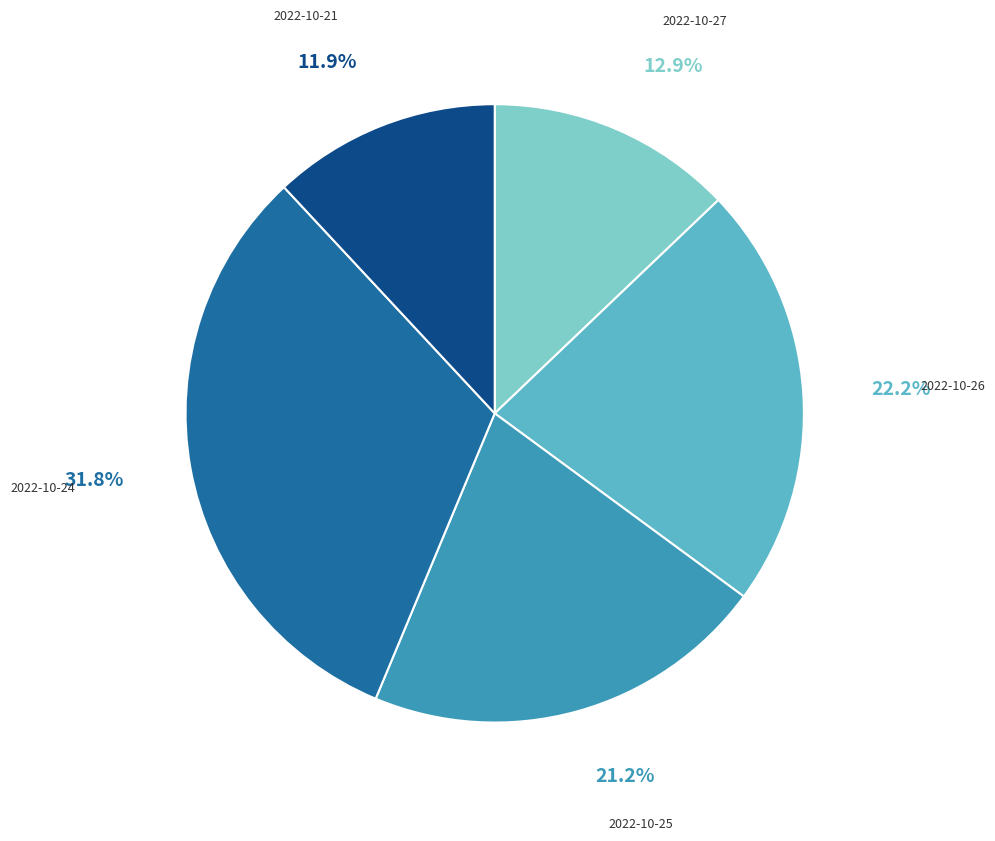

Is there a majority slice in this chart?

No